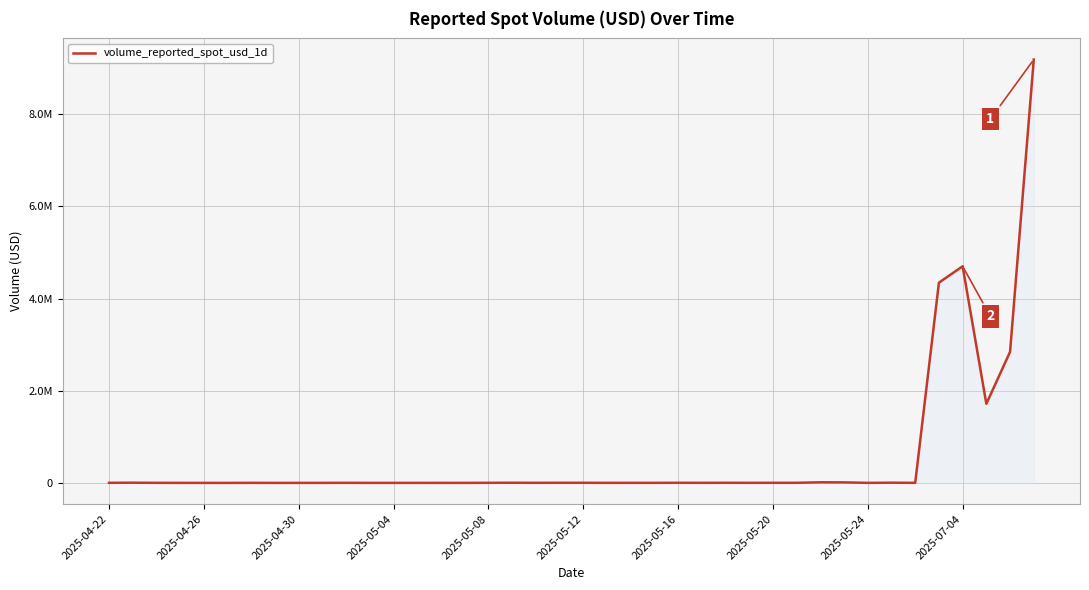

How many values exceed 1757?

20